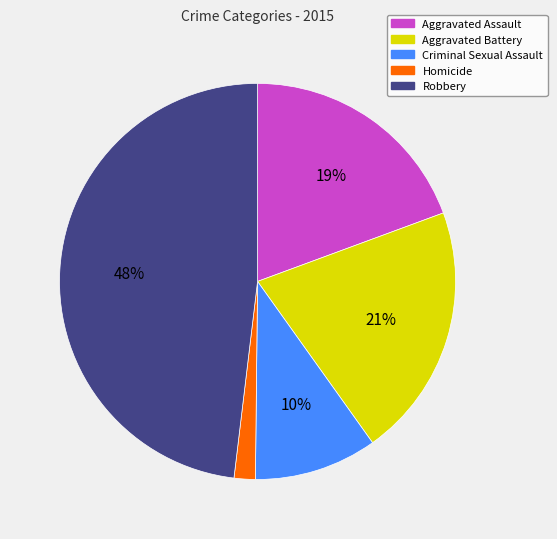

Rank the categories by value from lowest to highest.

Homicide, Criminal Sexual Assault, Aggravated Assault, Aggravated Battery, Robbery